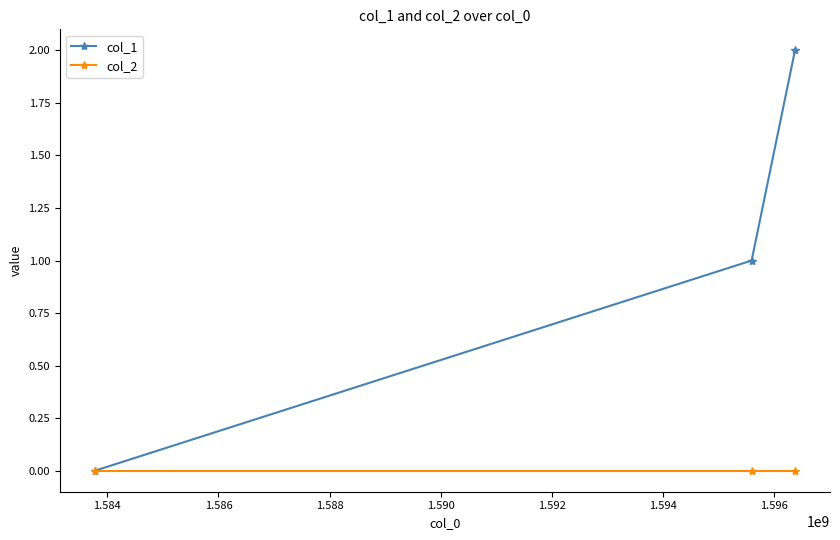

Reading left to right, extract all data points from this chart.

col_1: 0	1	2
col_2: 0	0	0